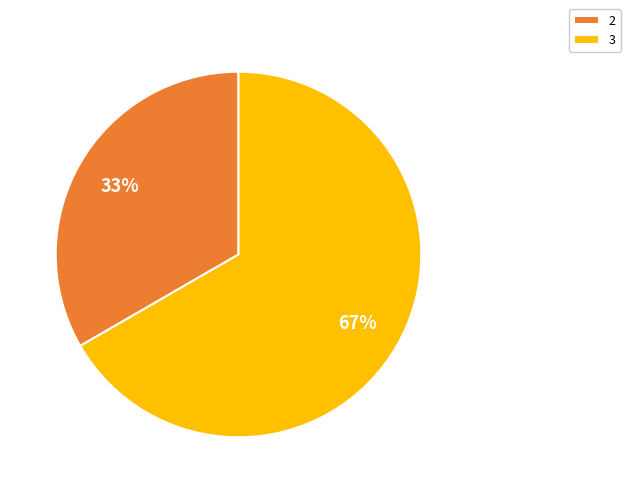

To the nearest percent, what is the average slice percentage?

50%